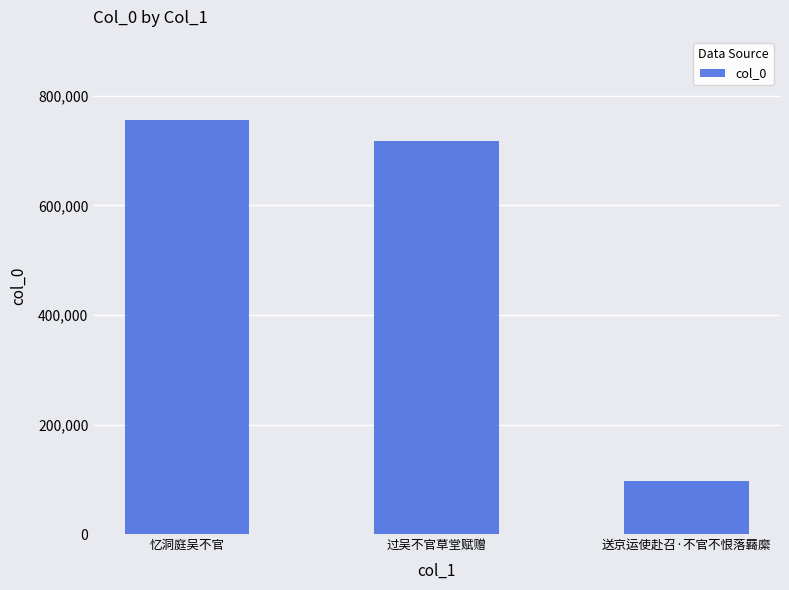

How many bars are there in total?

3